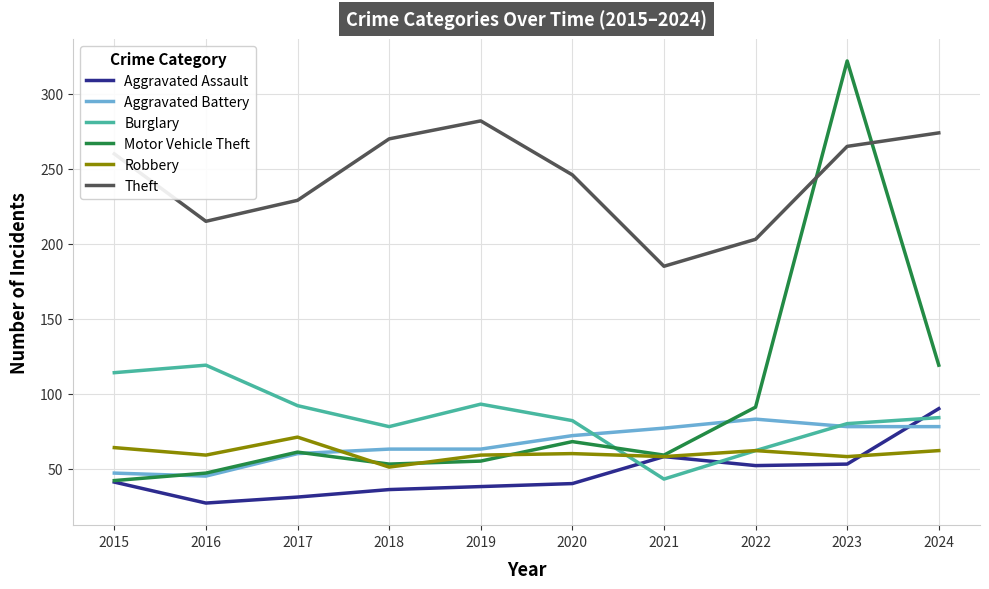

Between 2017 and 2024, which series saw the biggest shift?

Aggravated Assault